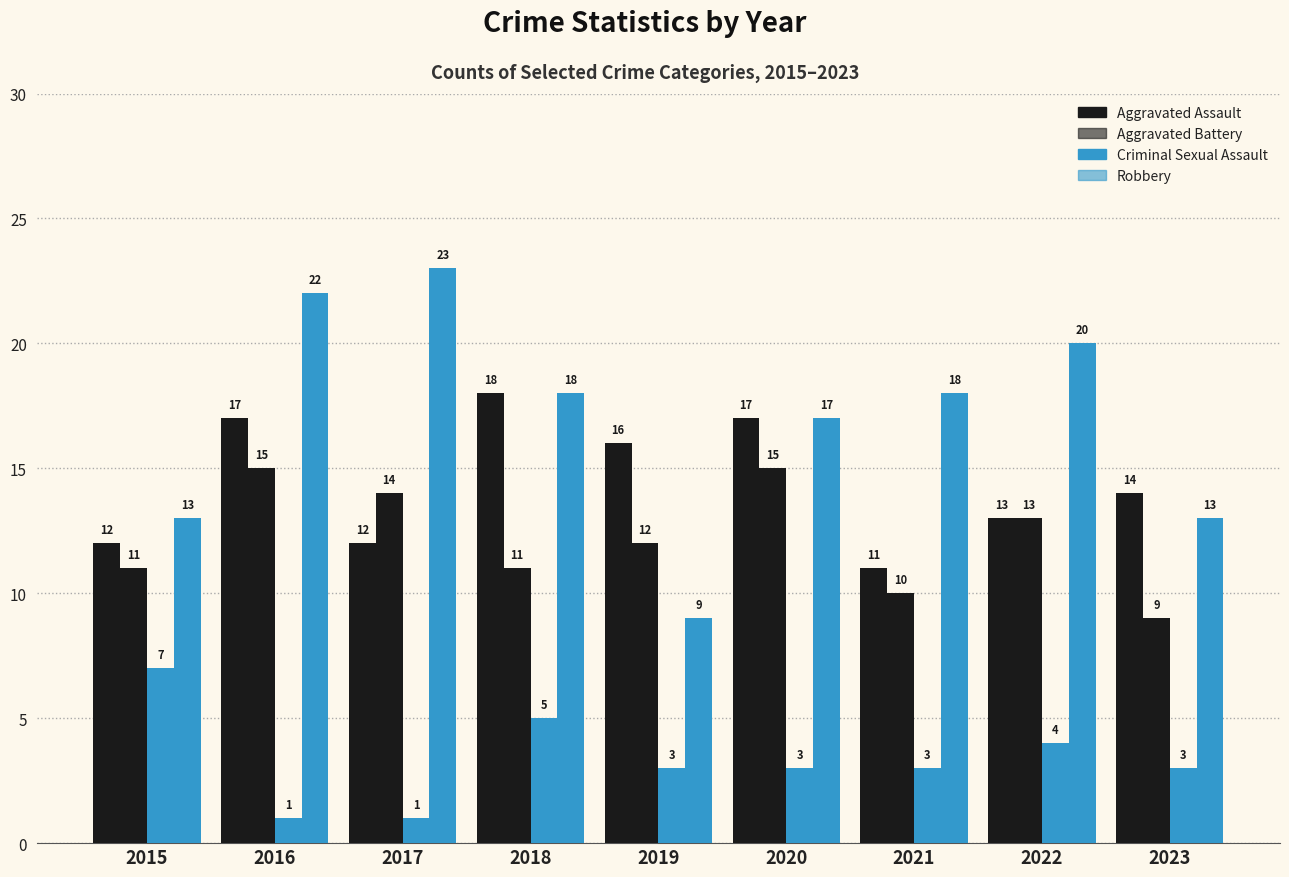

Where does the Aggravated Battery series first go above 12?

2016